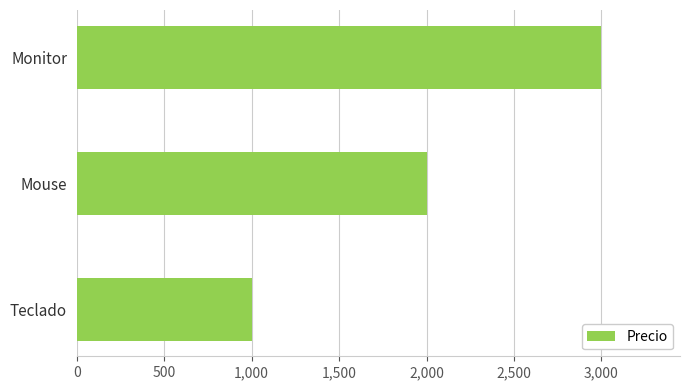

What is the change in value from Mouse to Monitor?

+1000